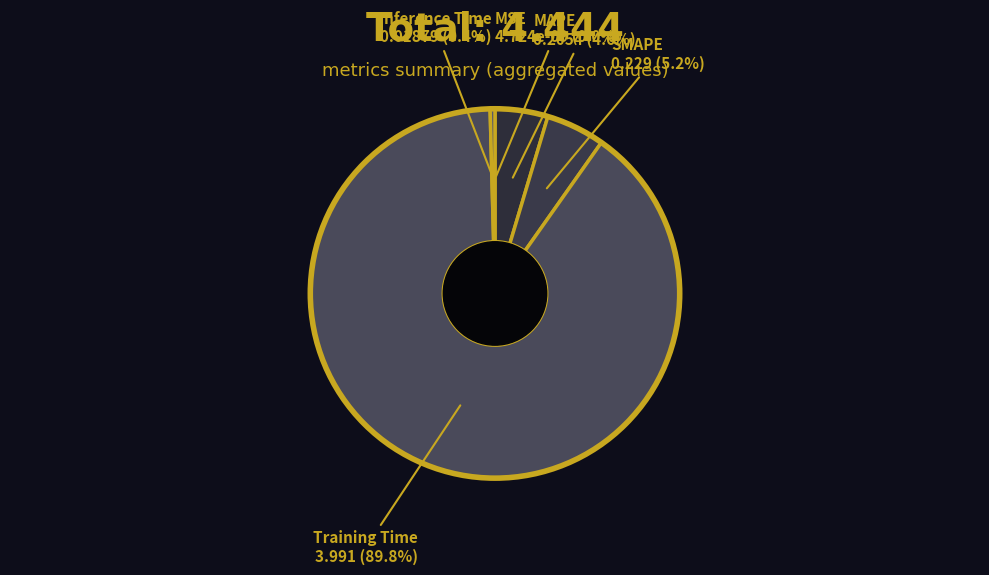

Which category has the biggest portion of the pie?

Training Time